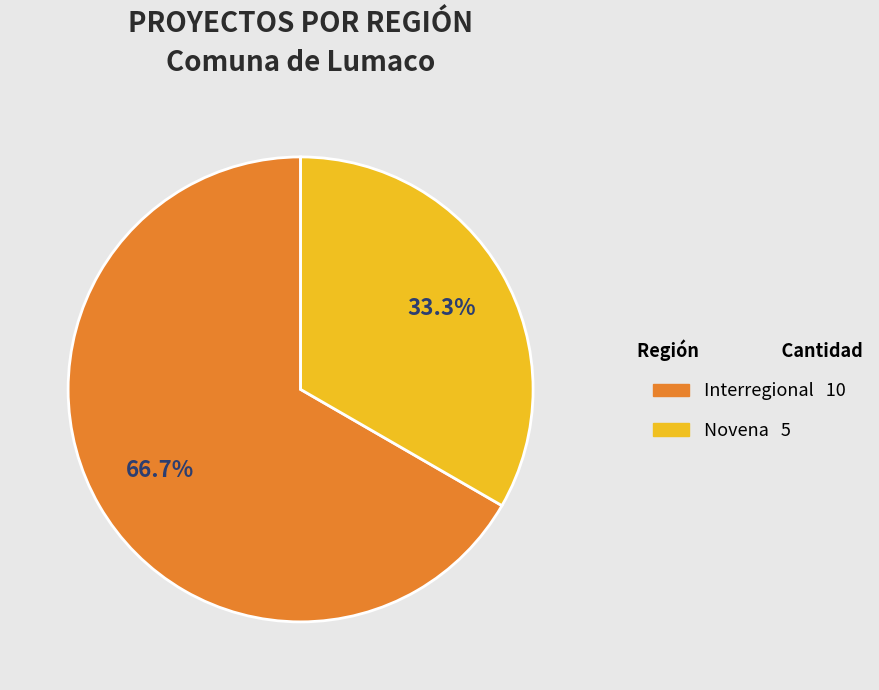

Is there any slice that represents more than half of the pie?

Yes